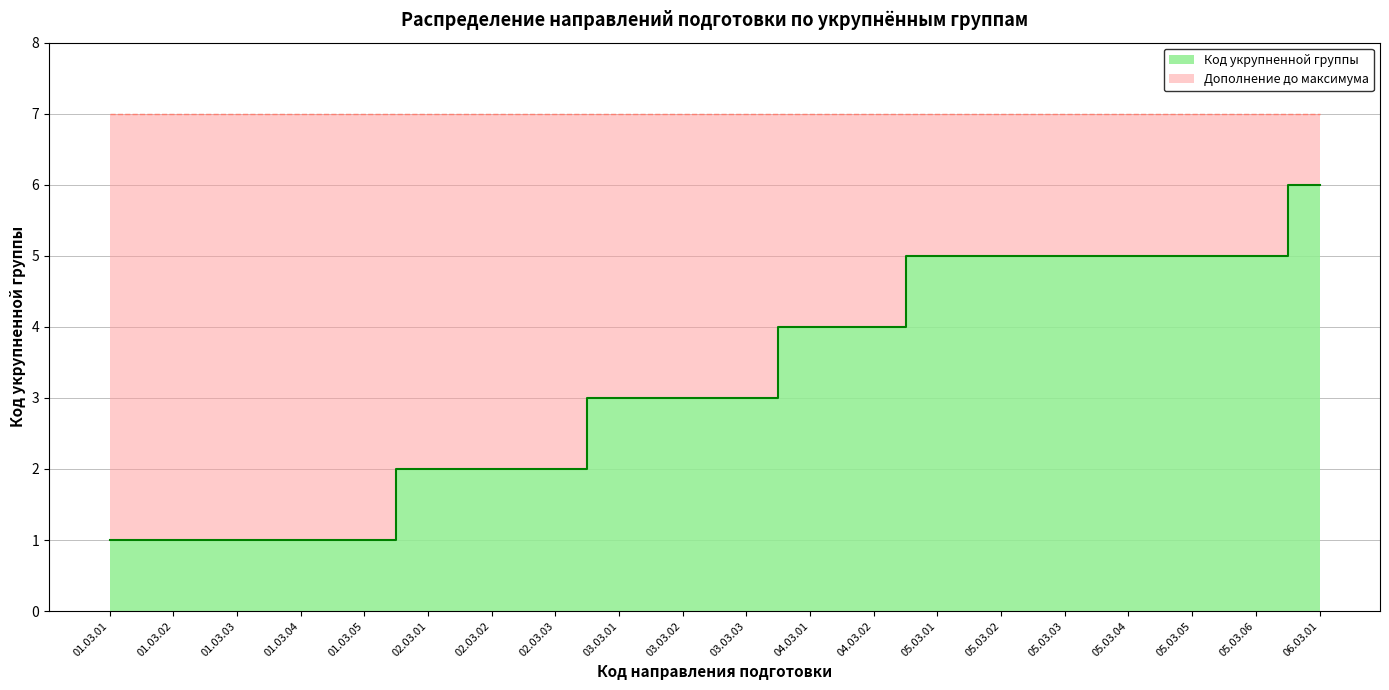

Reading left to right, extract all data points from this chart.

1	1	1	1	1	2	2	2	3	3	3	4	4	5	5	5	5	5	5	6